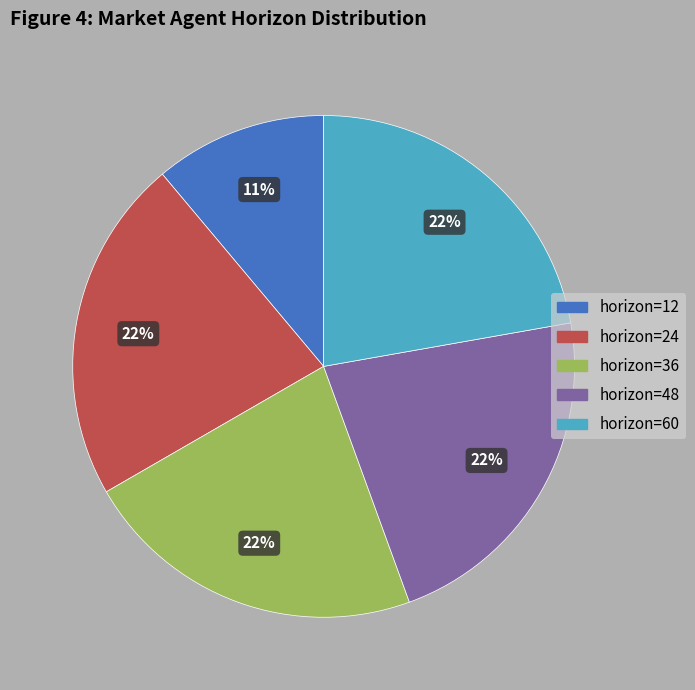

Is there any slice that represents more than half of the pie?

No